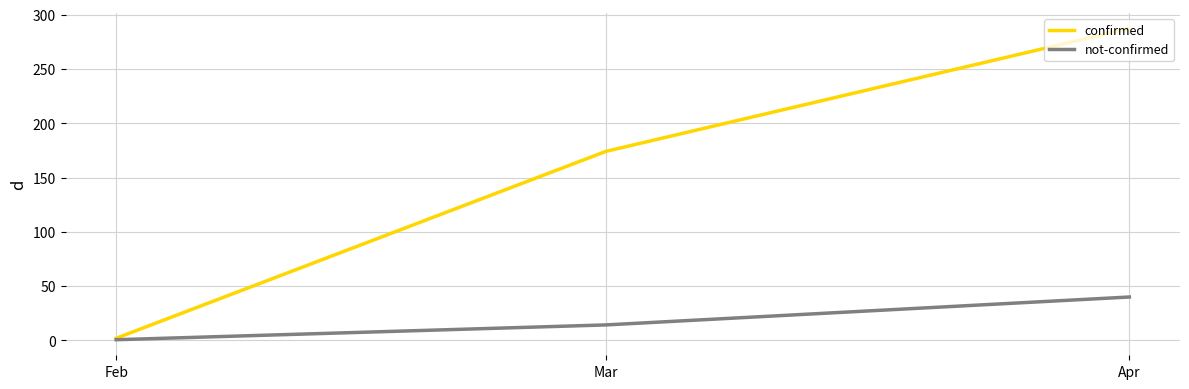

Count the number of data series in this chart.

2